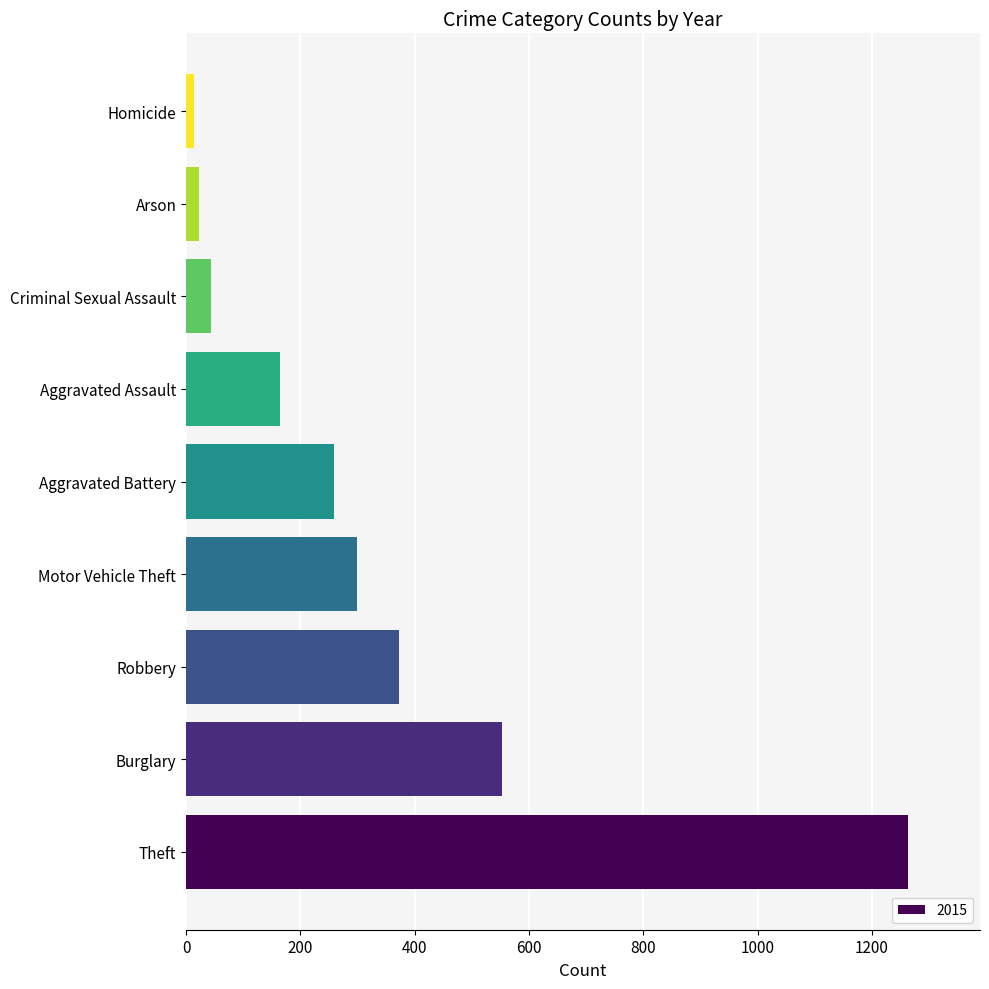

What is the sum of the values at Motor Vehicle Theft and Criminal Sexual Assault?

342